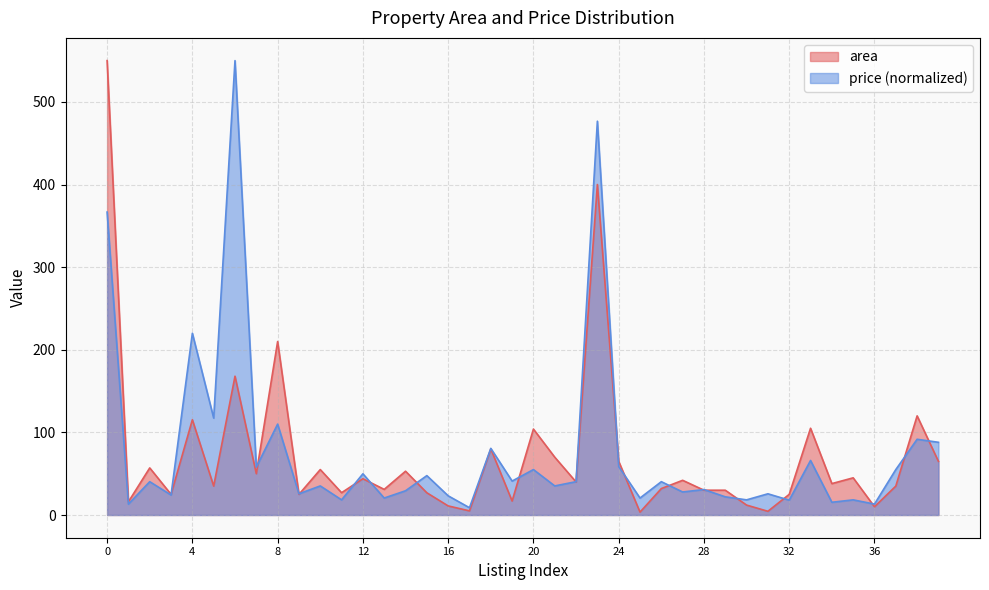

The area series shows 11.0 at 16. True or false?

True